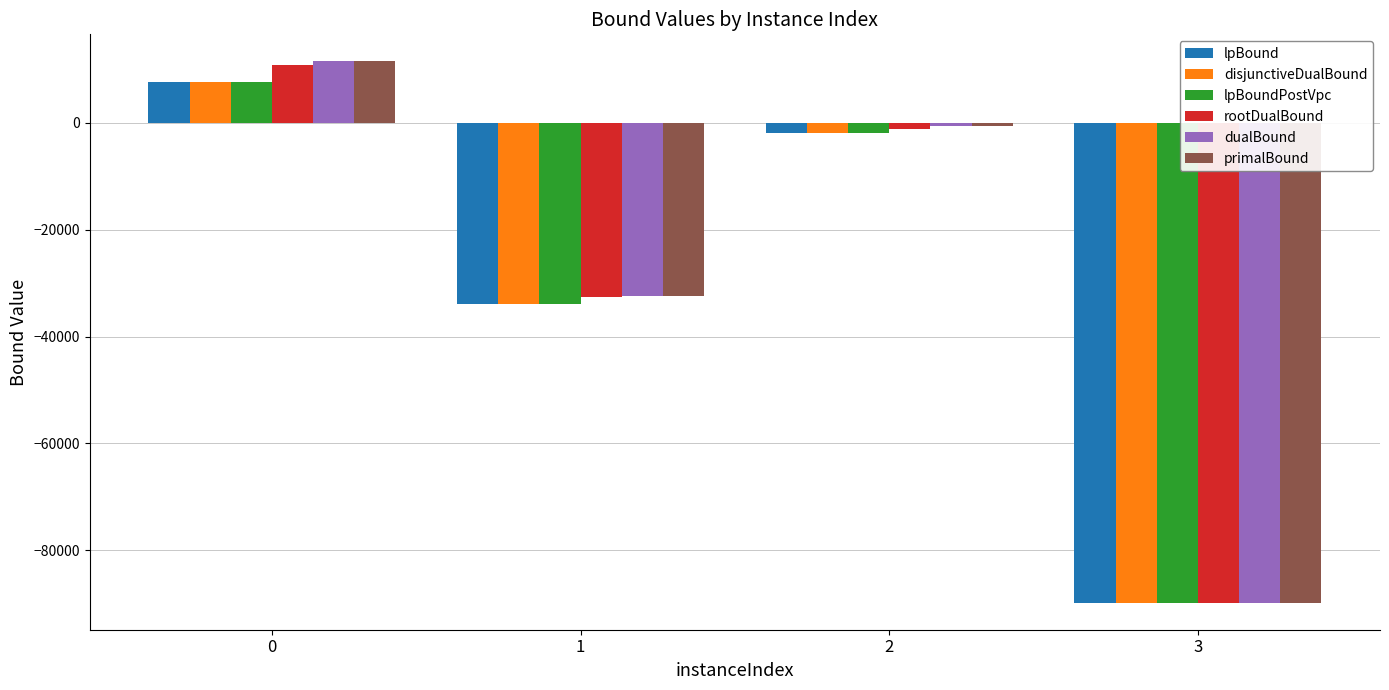

Rank the categories by primalBound value from highest to lowest.

0, 2, 1, 3